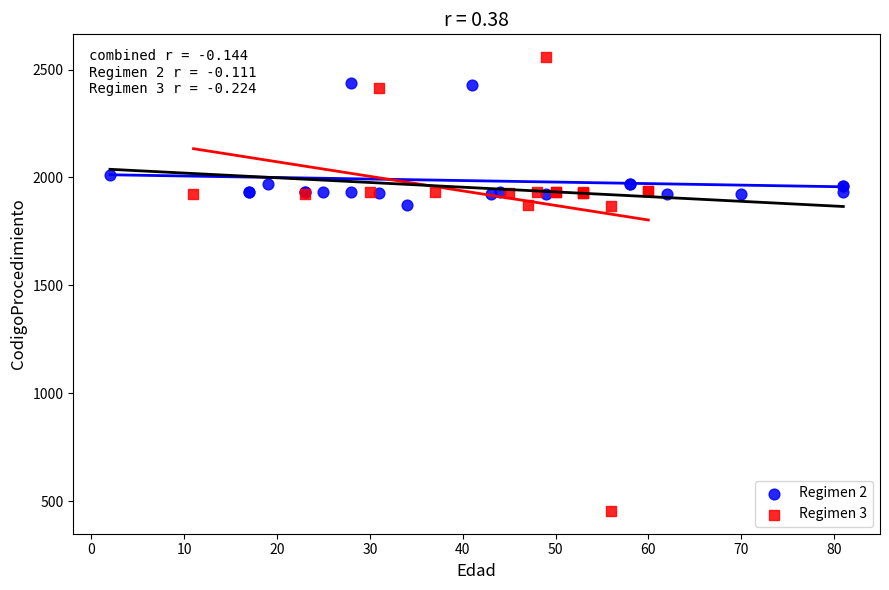

Which series reaches the minimum Y coordinate?

Regimen 3